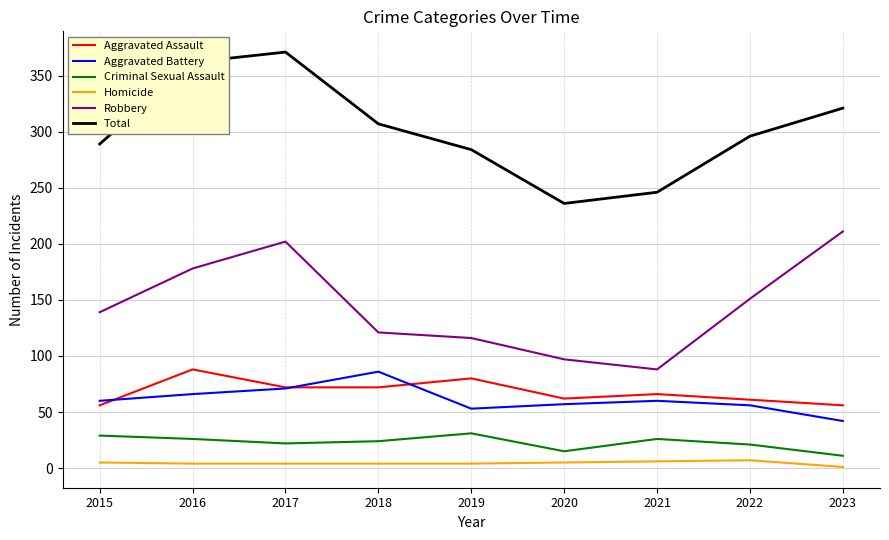

The Homicide series shows 1 at 2023. True or false?

True